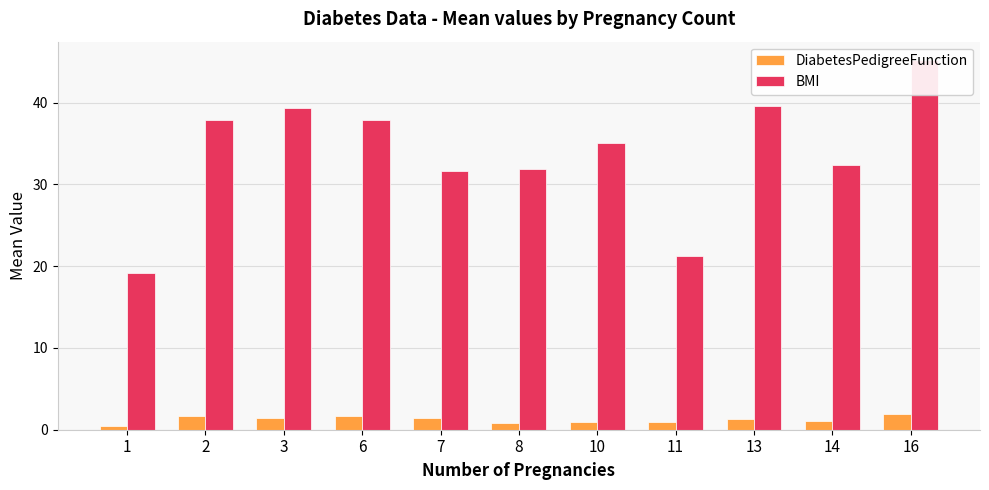

At which category is the sum across all series the highest?

16